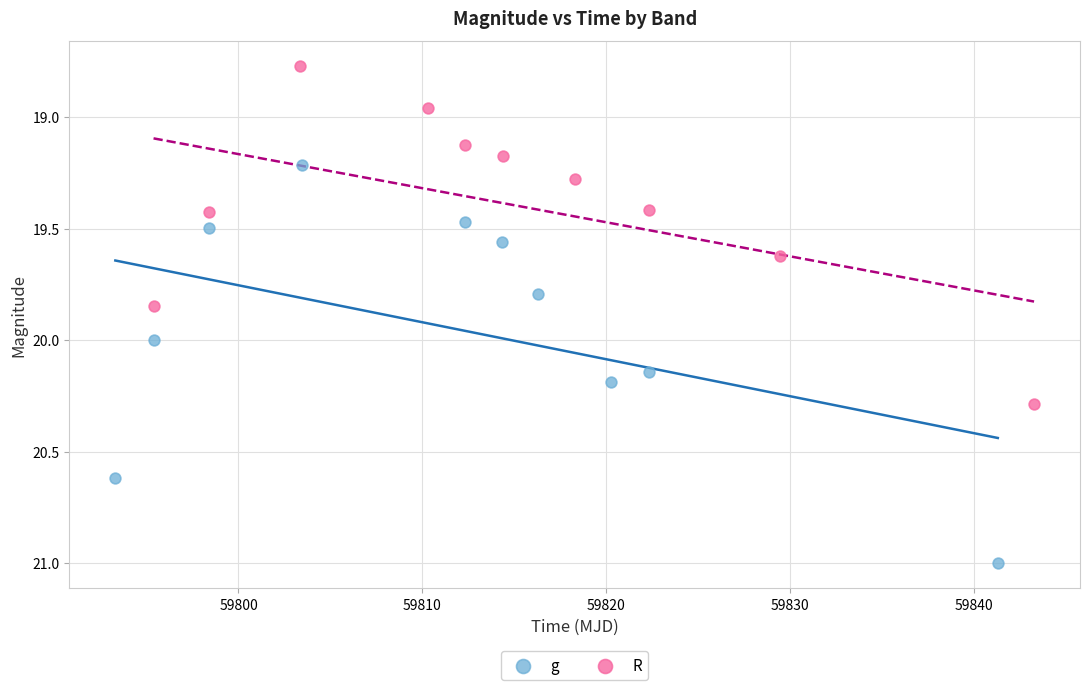

Which series has the widest spread of Y values?

g